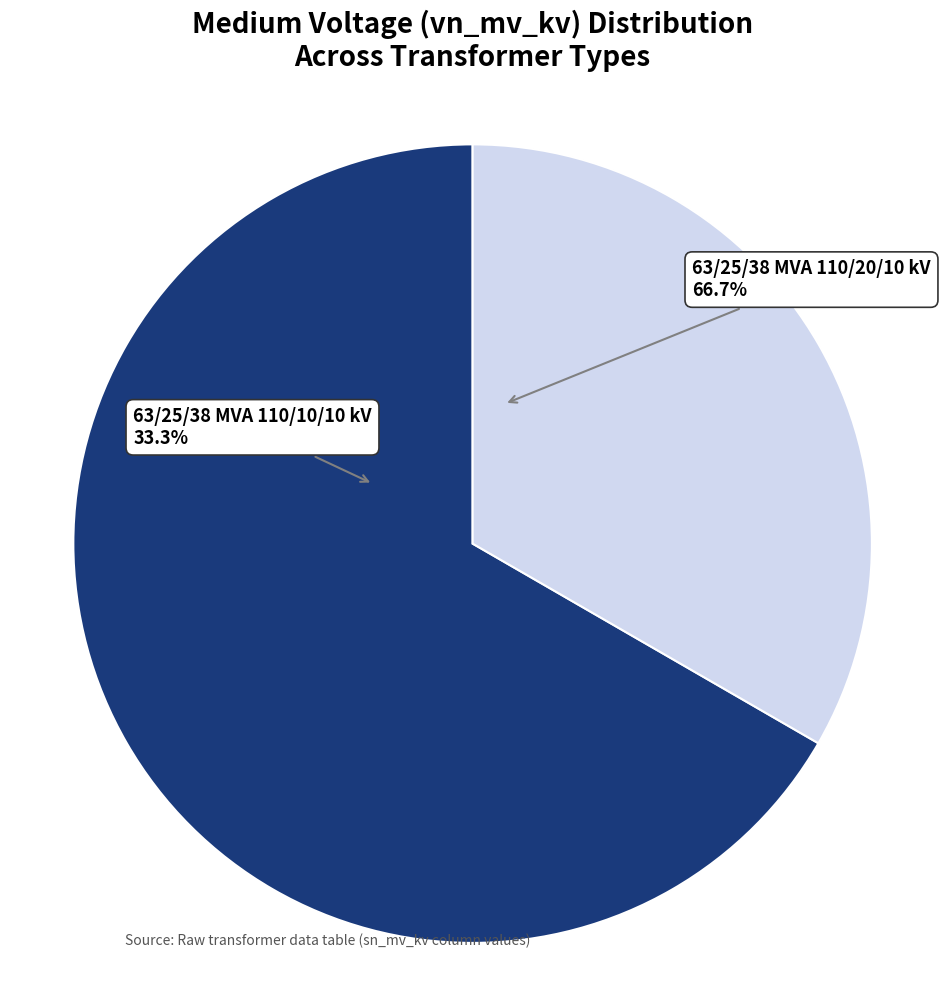

Between 63/25/38 MVA 110/20/10 kV and 63/25/38 MVA 110/10/10 kV, which is larger?

63/25/38 MVA 110/20/10 kV